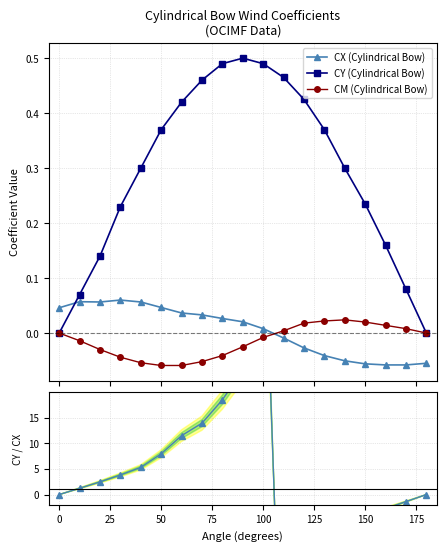

True or false: CY (Cylindrical Bow) has more than 2 points higher than both neighbors.

False